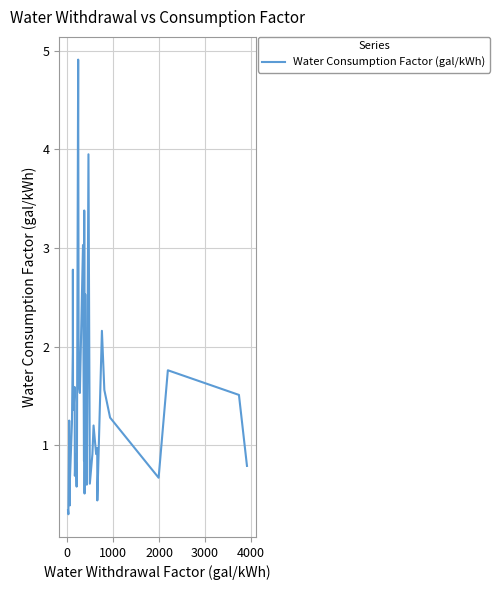

What is the maximum value shown in the chart?

4.9